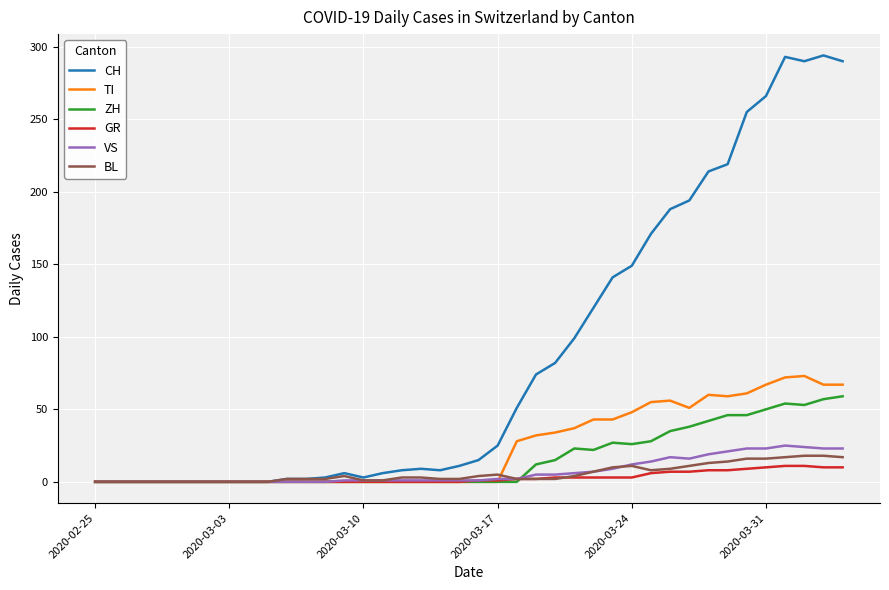

What is the greatest value displayed?

294